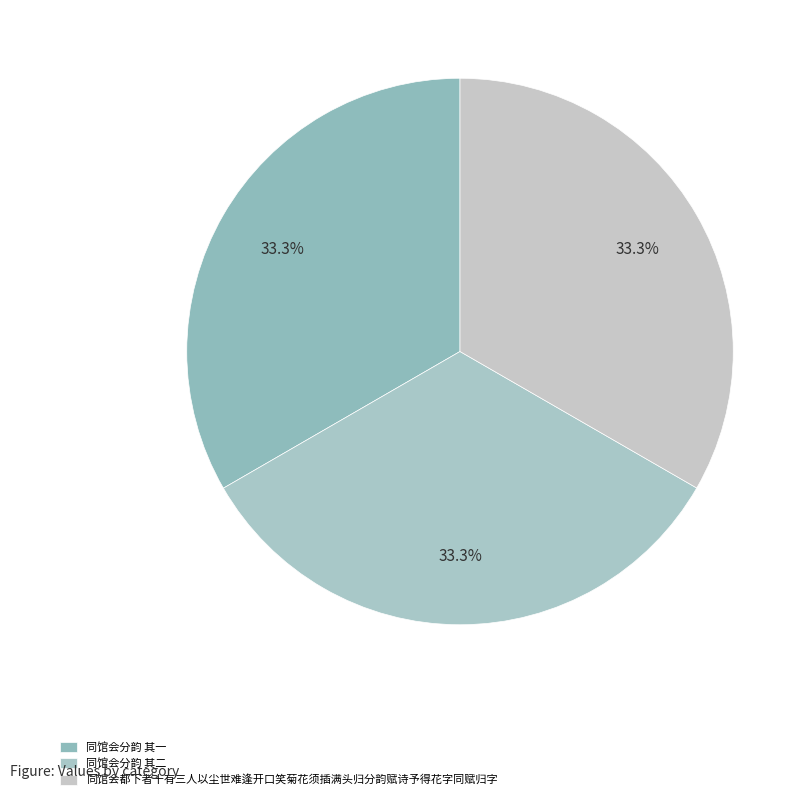

To the nearest percent, what is the average slice percentage?

33%